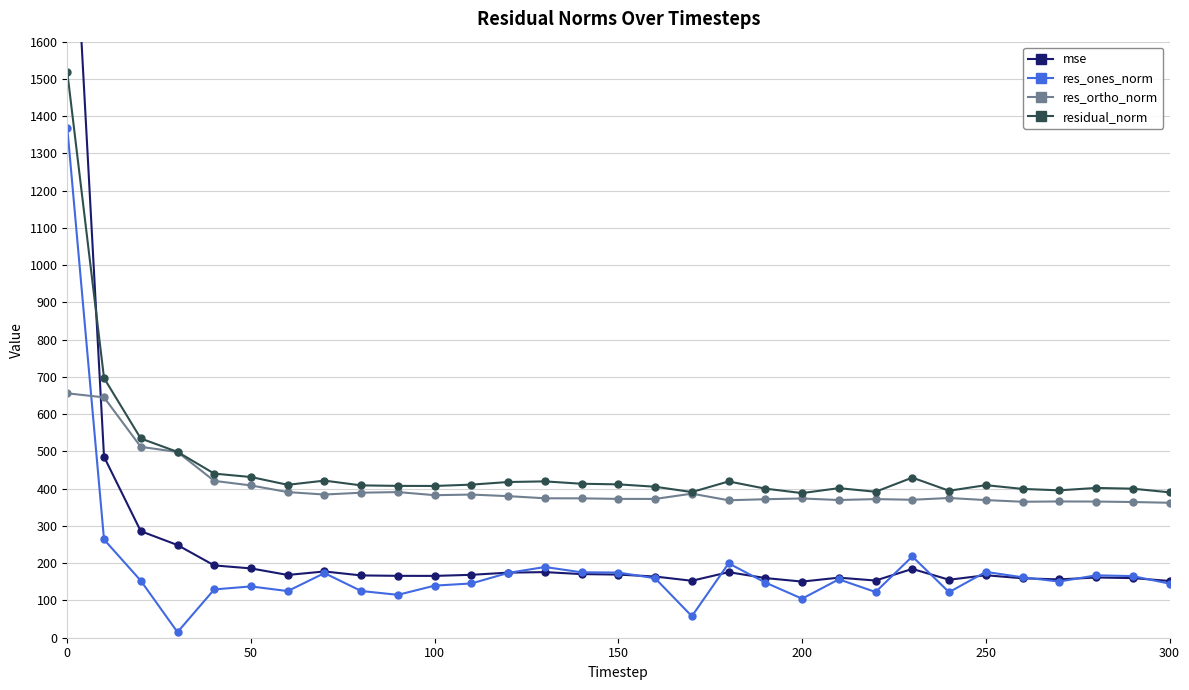

How many interior local peaks does the res_ones_norm series have?

8